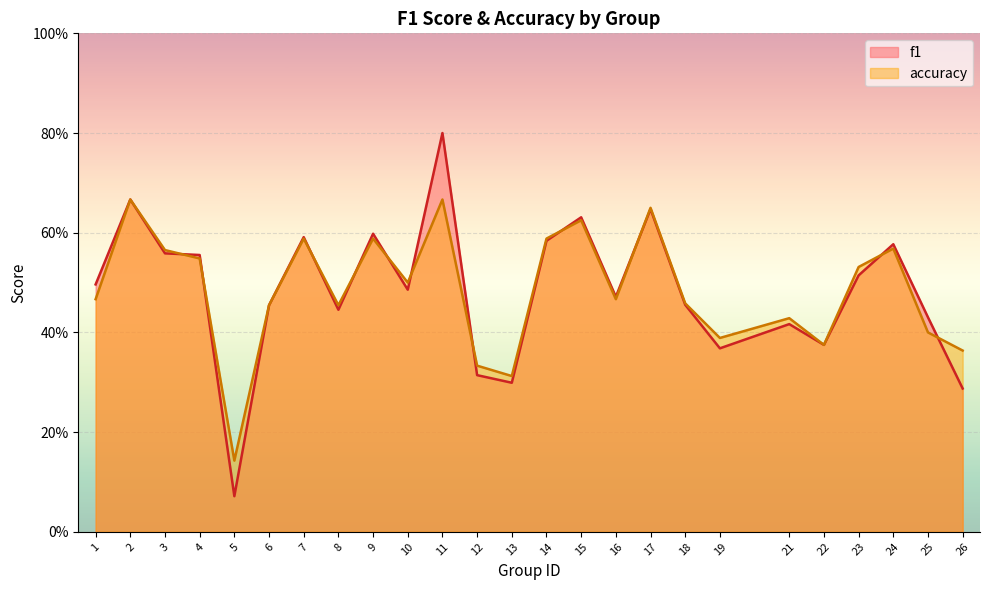

Which series has the largest total across all categories?

accuracy